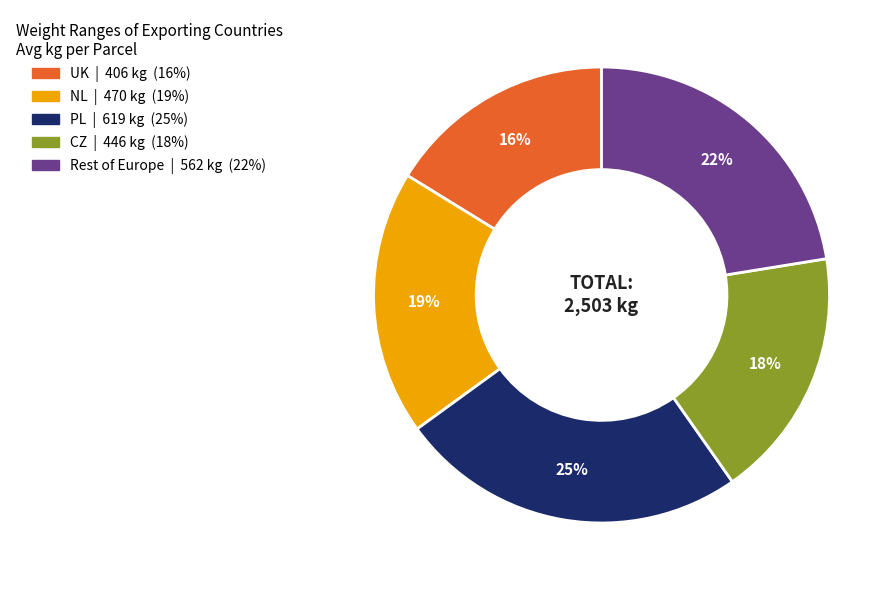

Does any single category account for the majority?

No